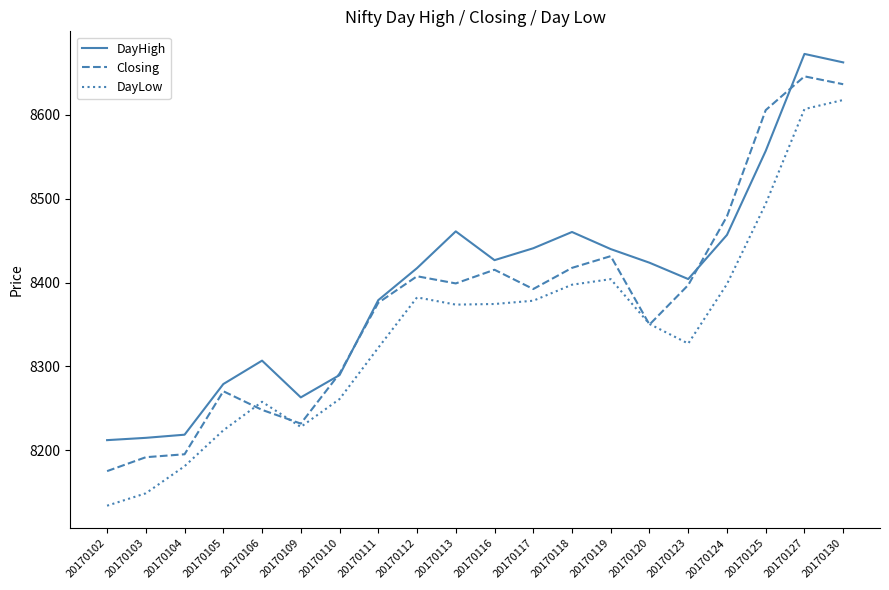

What is the difference between the highest and lowest values at 20170116?

52.3